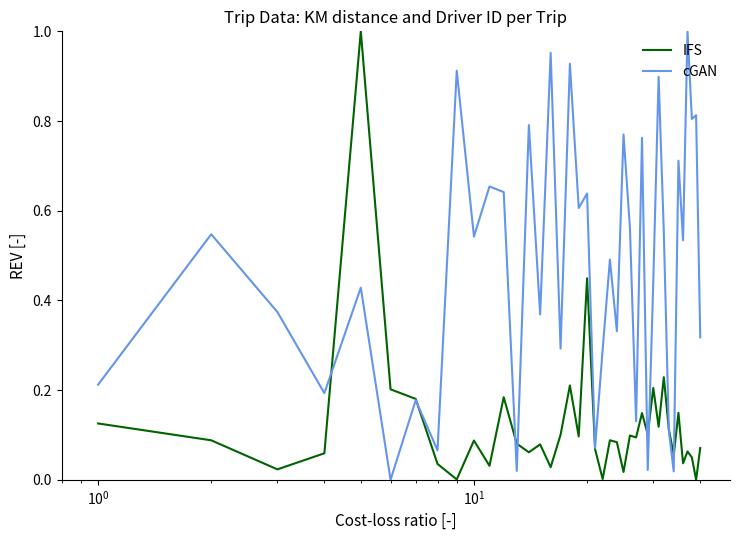

Rank the series by their average value, from lowest to highest.

IFS, cGAN